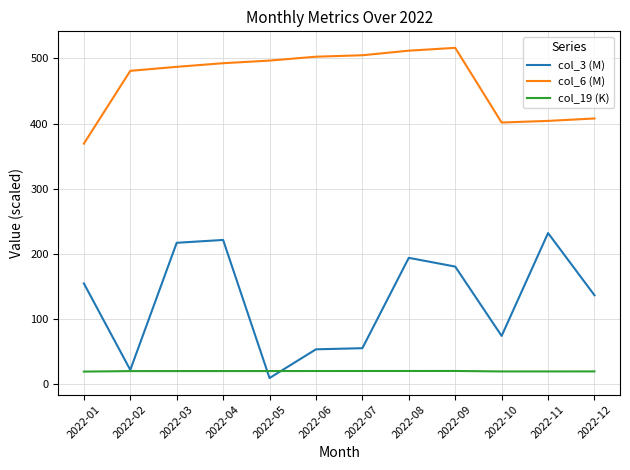

True or false: col_6 (M) and col_19 (K) cross at least once.

False